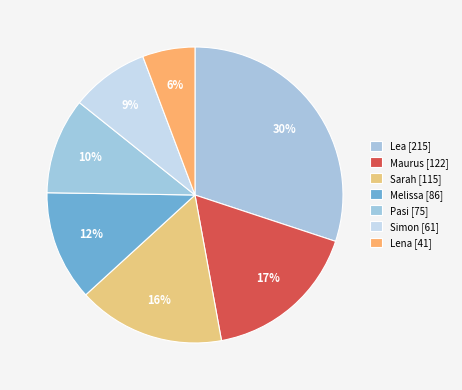

How many slices are in this pie chart?

7